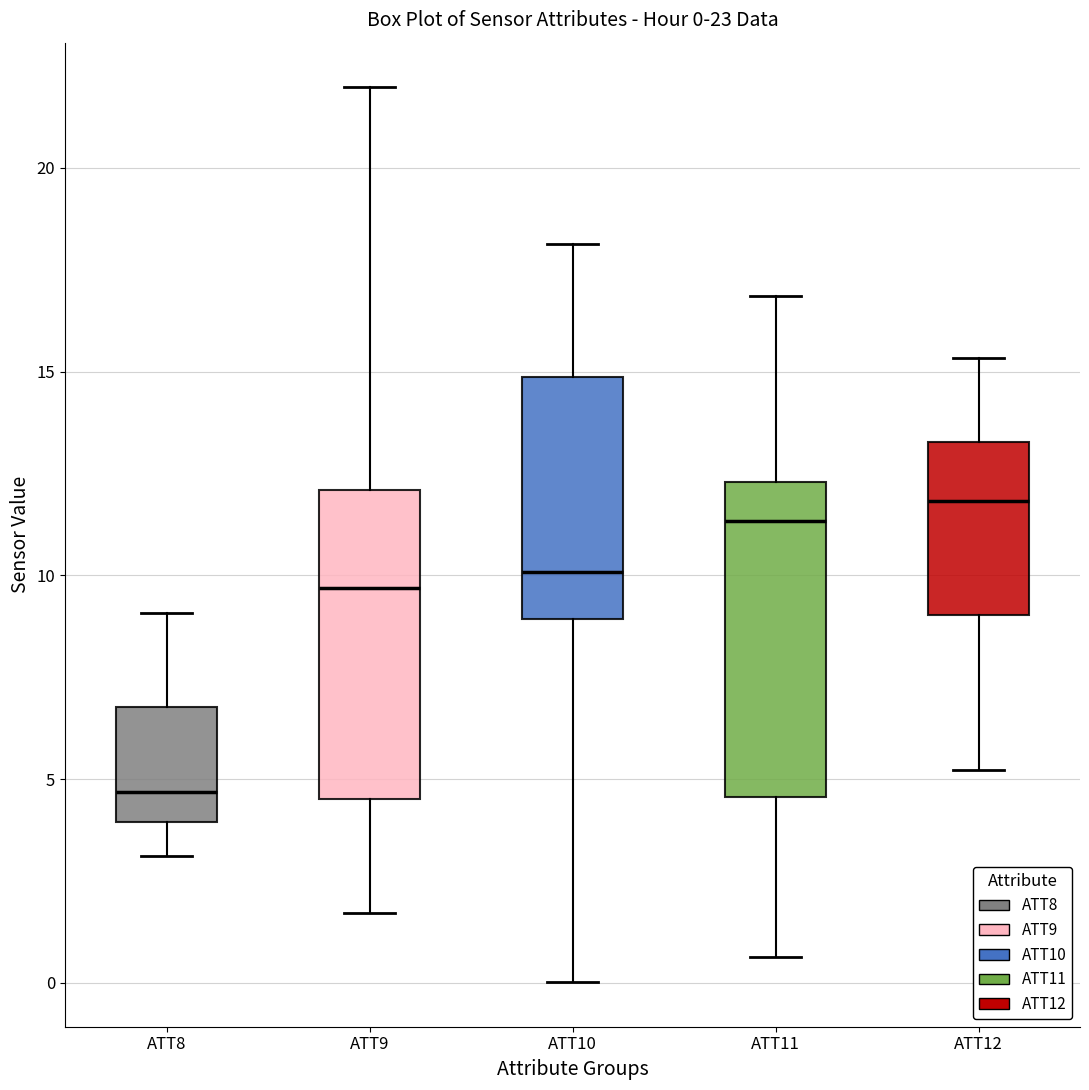

Which box has the lowest median line?

ATT8